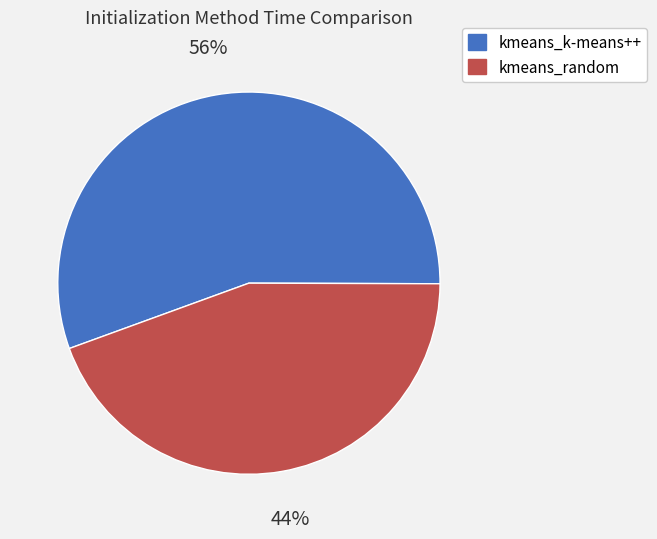

Count the number of slices in the pie.

2